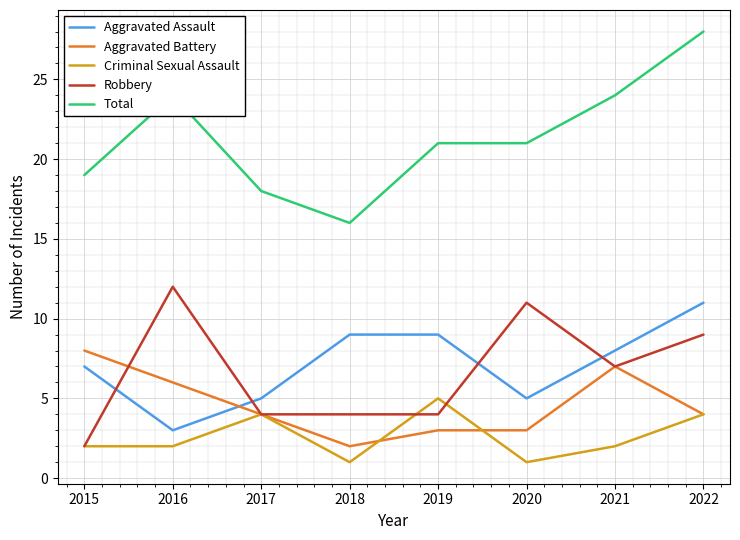

At which label does Total reach its peak?

2022